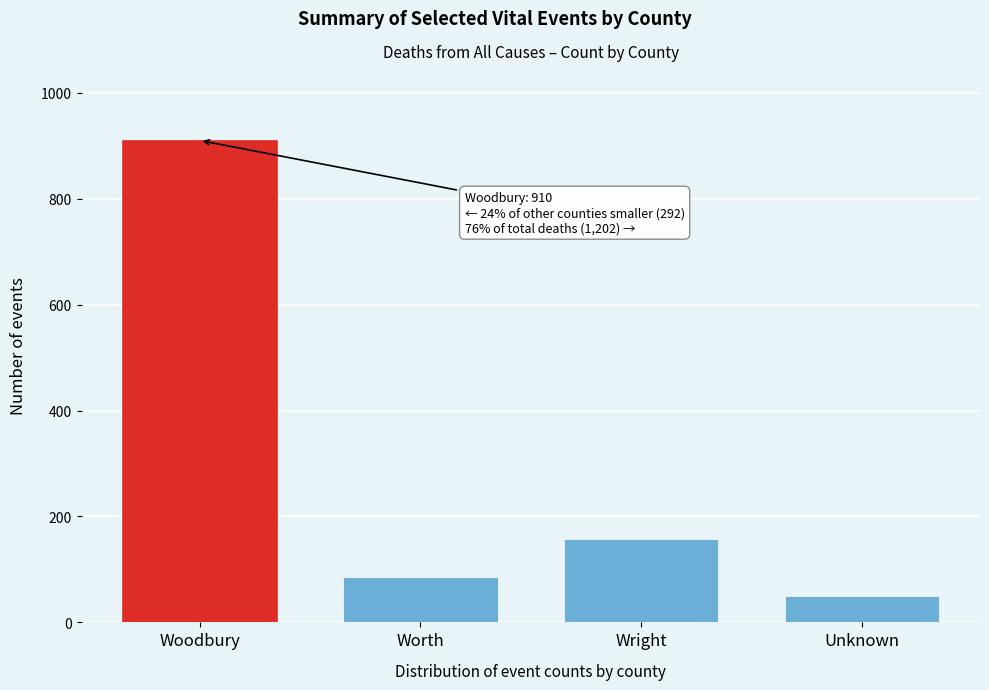

Reading left to right, extract all data points from this chart.

Woodbury=910	Worth=85	Wright=158	Unknown=49